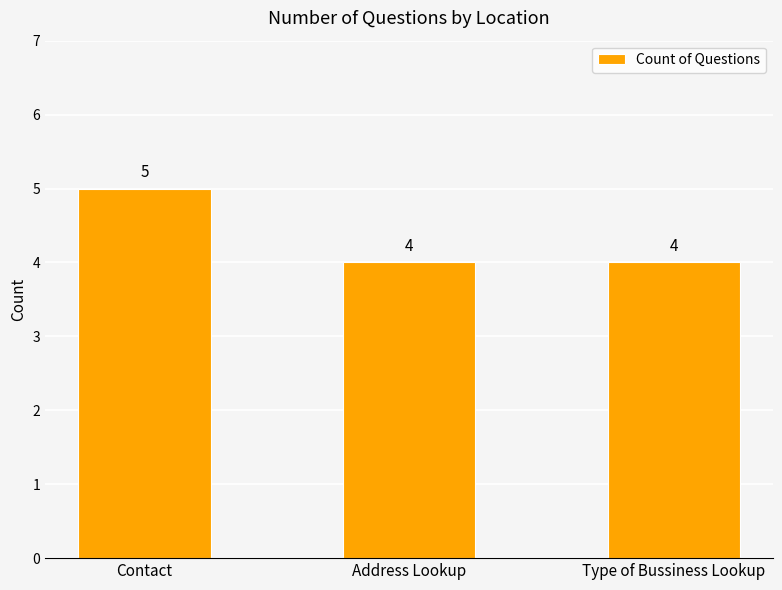

What is the sum of the values at Type of Bussiness Lookup and Contact?

9